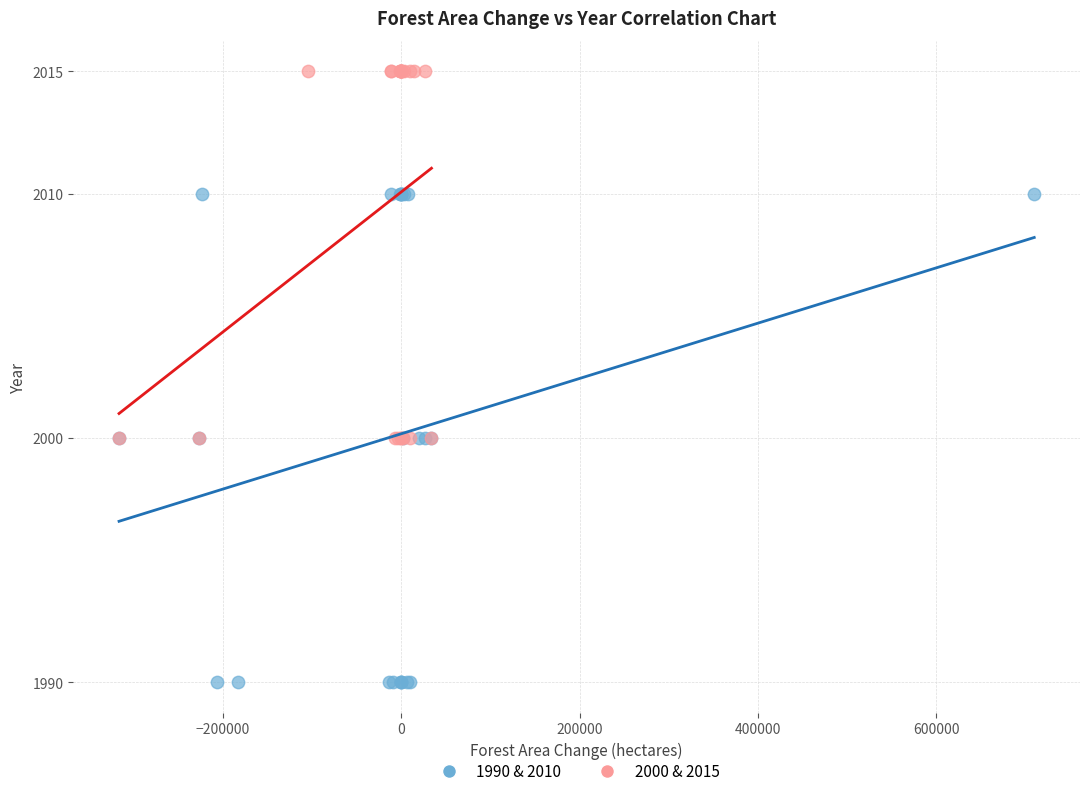

Which series contains the highest Y value?

2000 & 2015